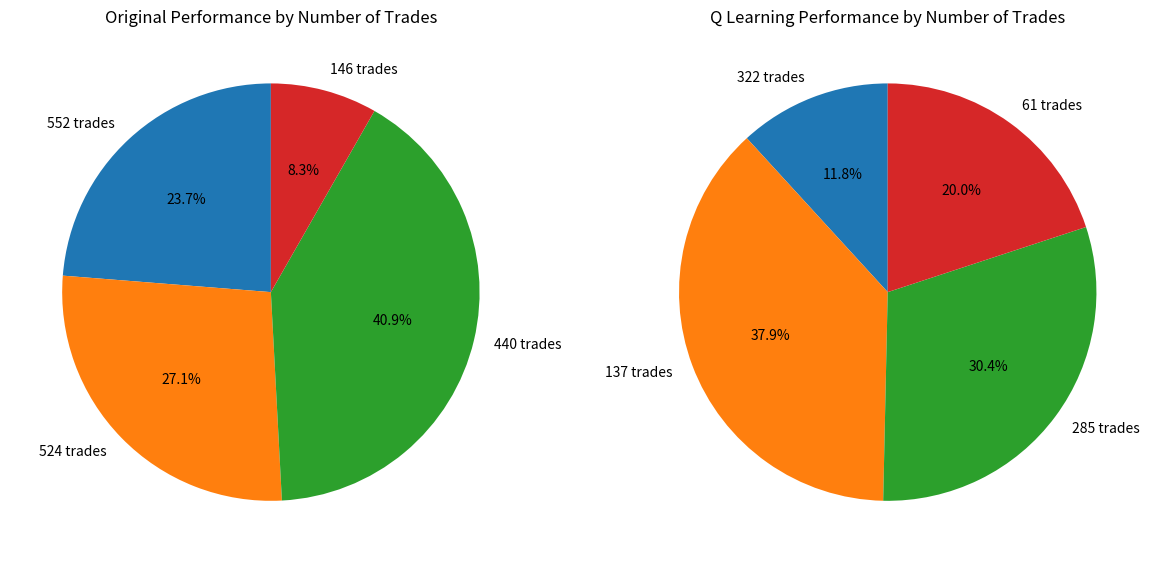

Rank the categories by value from lowest to highest.

146, 552, 524, 440